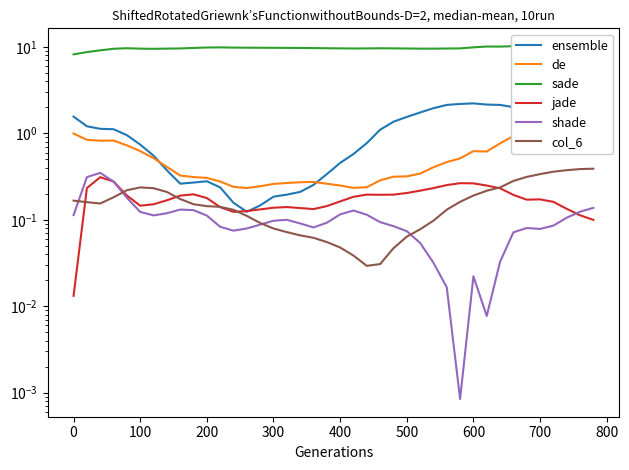

What is the difference between the second highest and second lowest values in the jade series?

0.2